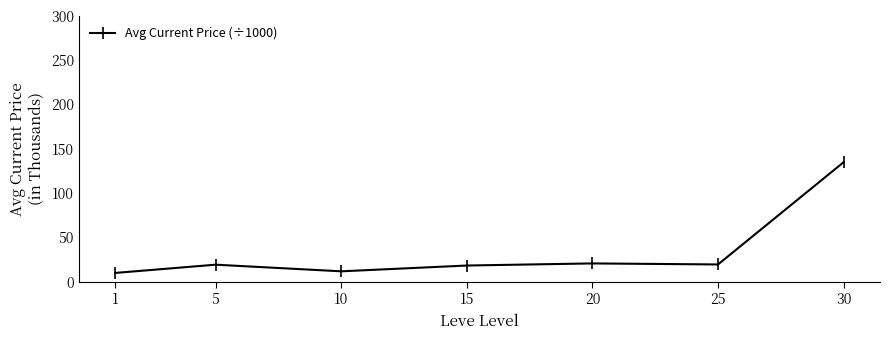

True or false: there are more than 2 points higher than both neighbors.

False